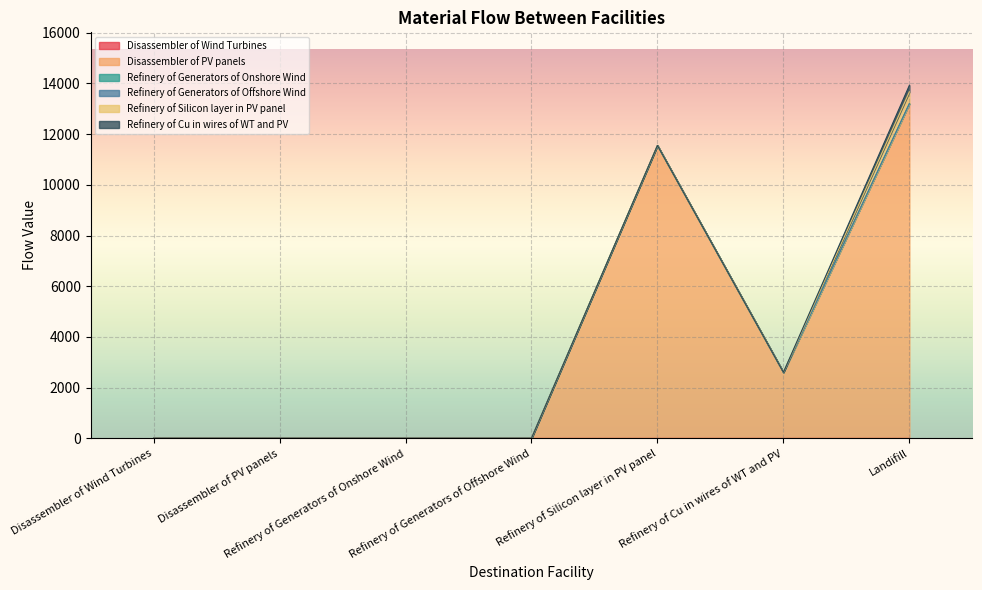

Between Disassembler of Wind Turbines and Refinery of Generators of Onshore Wind, which series saw the biggest shift?

Disassembler of Wind Turbines